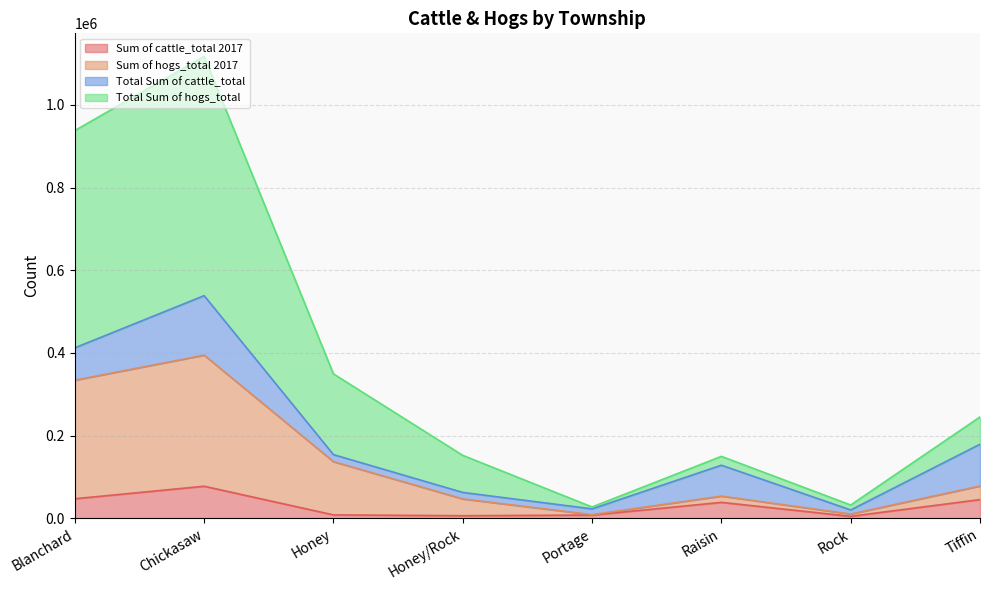

The value of Sum of cattle_total 2017 at Blanchard is 47525. True or false?

True